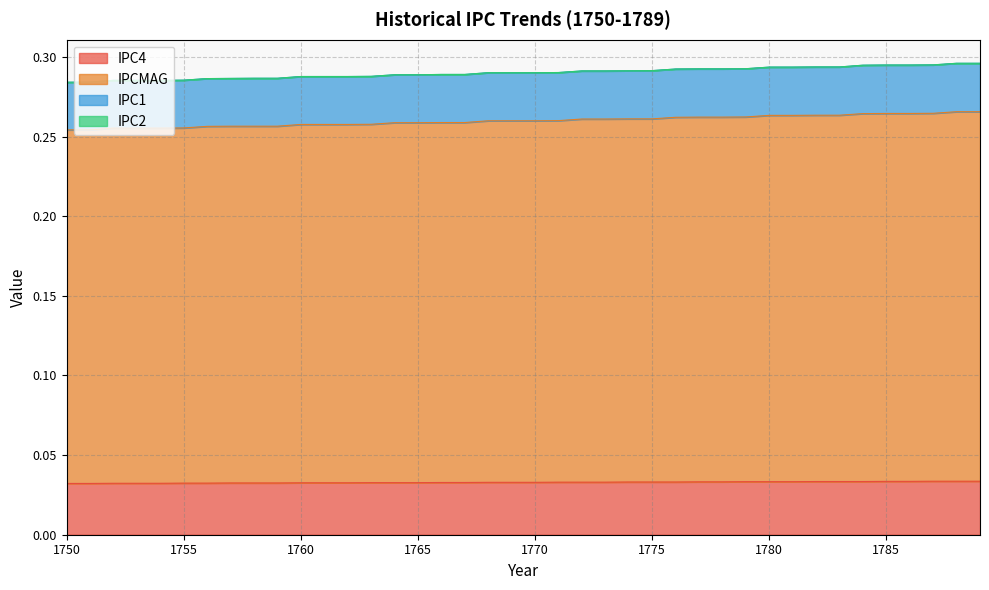

How many categories are shown in the chart?

40